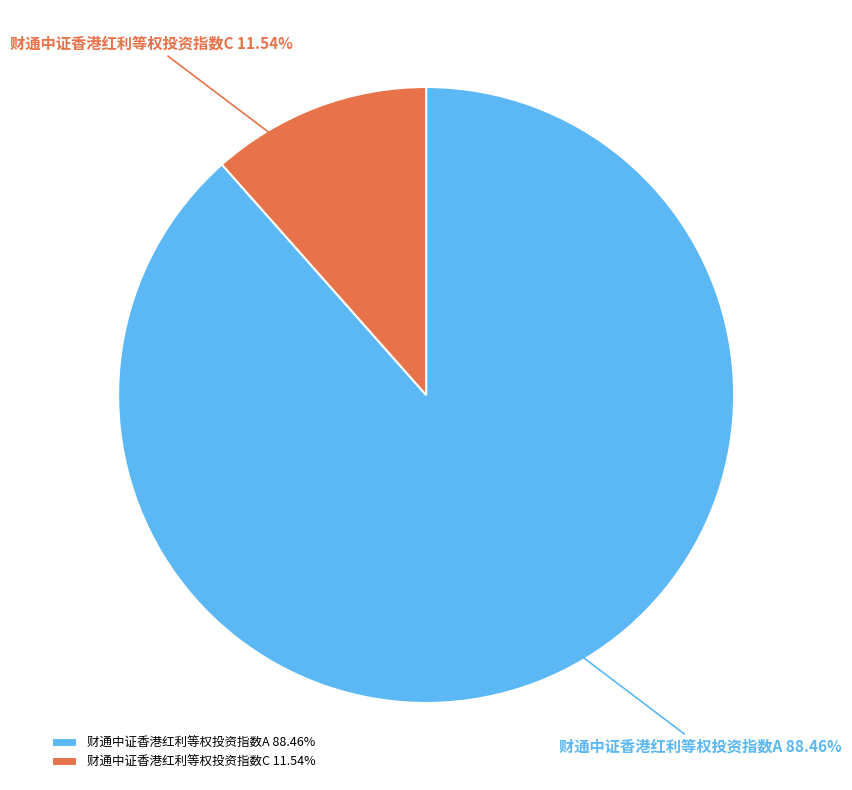

Do 财通中证香港红利等权投资指数C and 财通中证香港红利等权投资指数A together represent more than half of the pie?

Yes